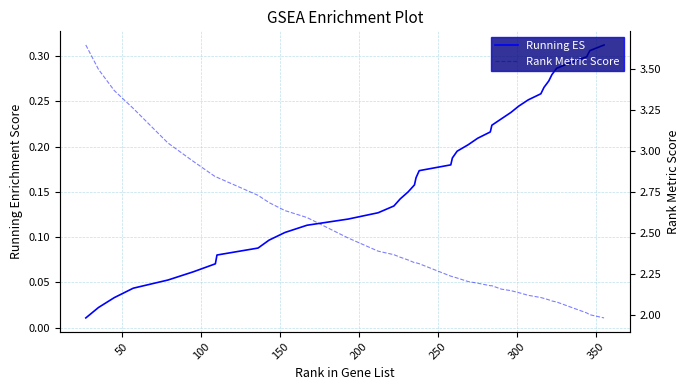

Rank the series at 100 from lowest to highest value.

Running ES, Rank Metric Score